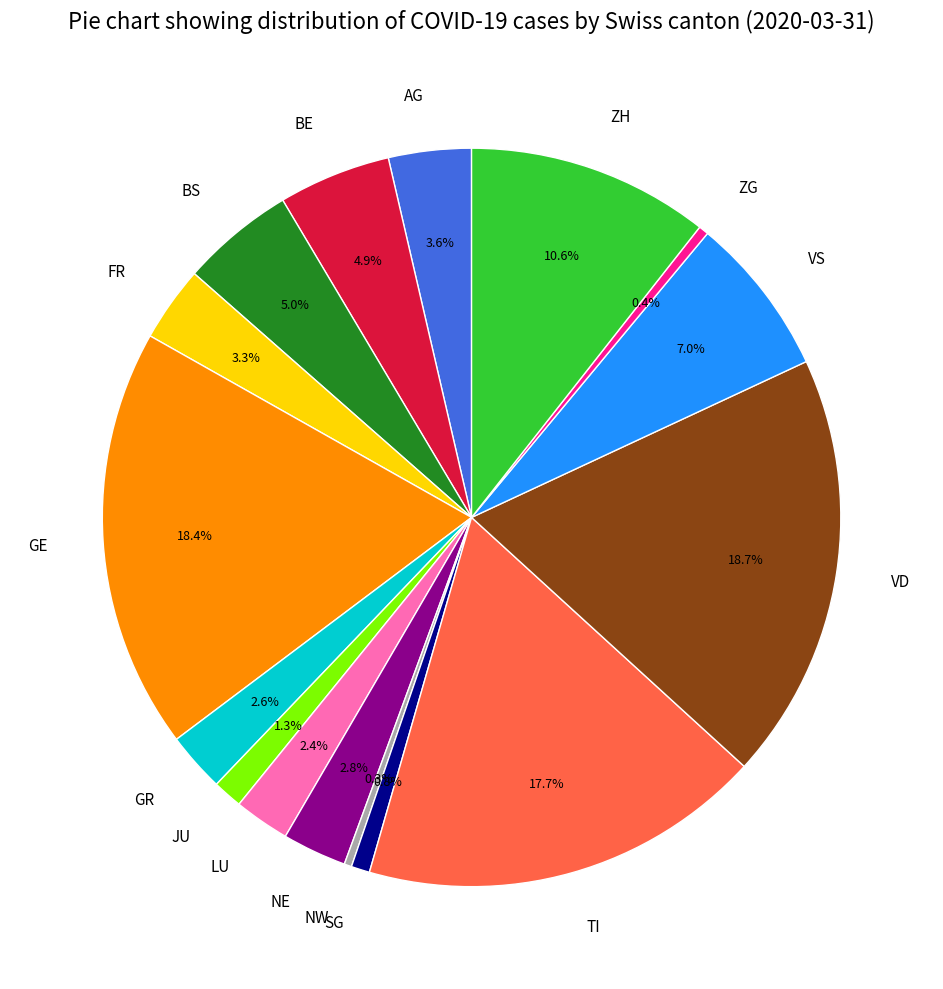

Does NW account for over 50% of the chart?

No